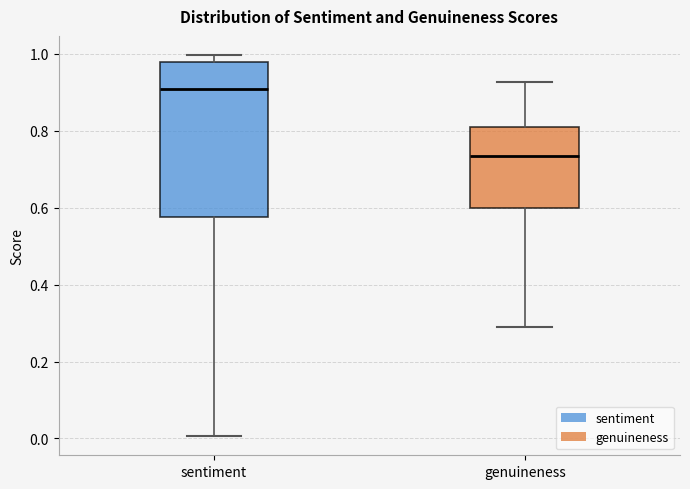

Reading left to right, read every box against the y-axis: the position of its median line, the range the box covers, and the ends of its whiskers. The values are not printed on the chart, so give them approximately, as read against the axis.

sentiment: median 0.90, box 0.58 to 0.98, whiskers 0.00 to 1.00
genuineness: median 0.74, box 0.60 to 0.82, whiskers 0.28 to 0.92